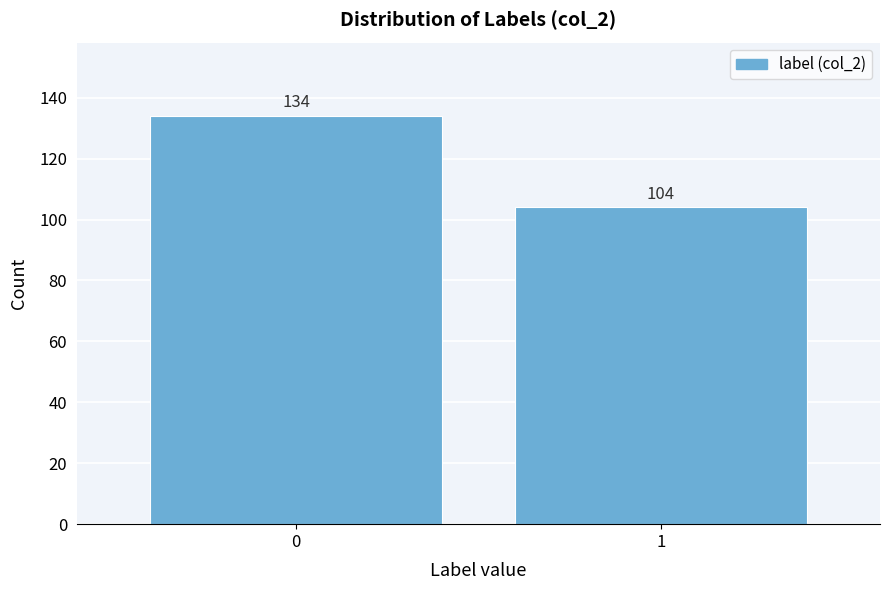

Reading left to right, list all the values displayed in this chart.

134	104